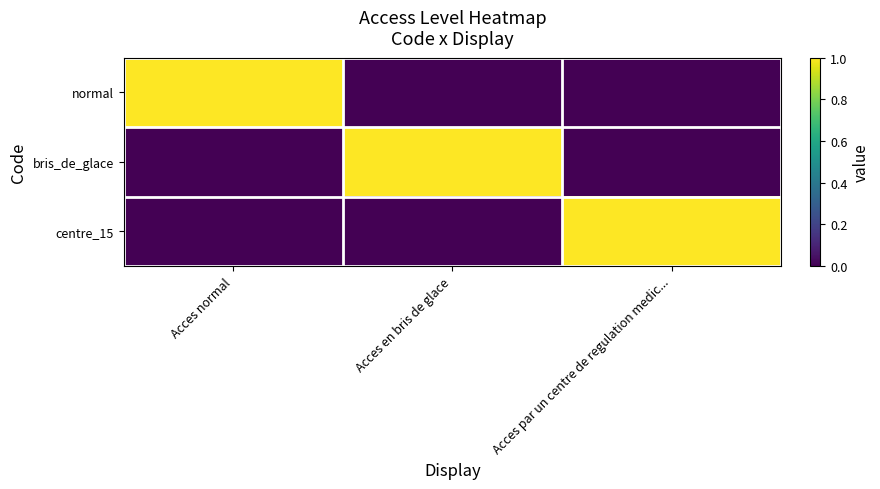

What is the total value across all series at Acces par un centre de regulation medic...?

1